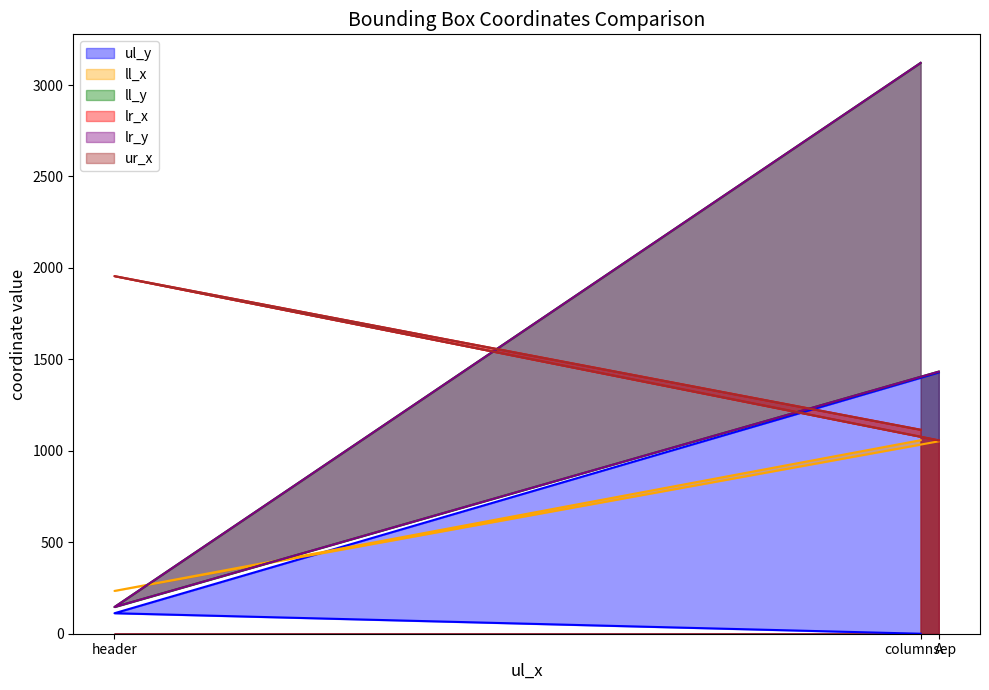

Reading left to right, list all the values displayed in this chart.

ul_y: columnsep=0	header=112	A=1428
ll_x: columnsep=1058	header=234	A=1052
ll_y: columnsep=3121	header=146	A=1433
lr_x: columnsep=1115	header=1955	A=1057
lr_y: columnsep=3121	header=146	A=1433
ur_x: columnsep=1115	header=1955	A=1057